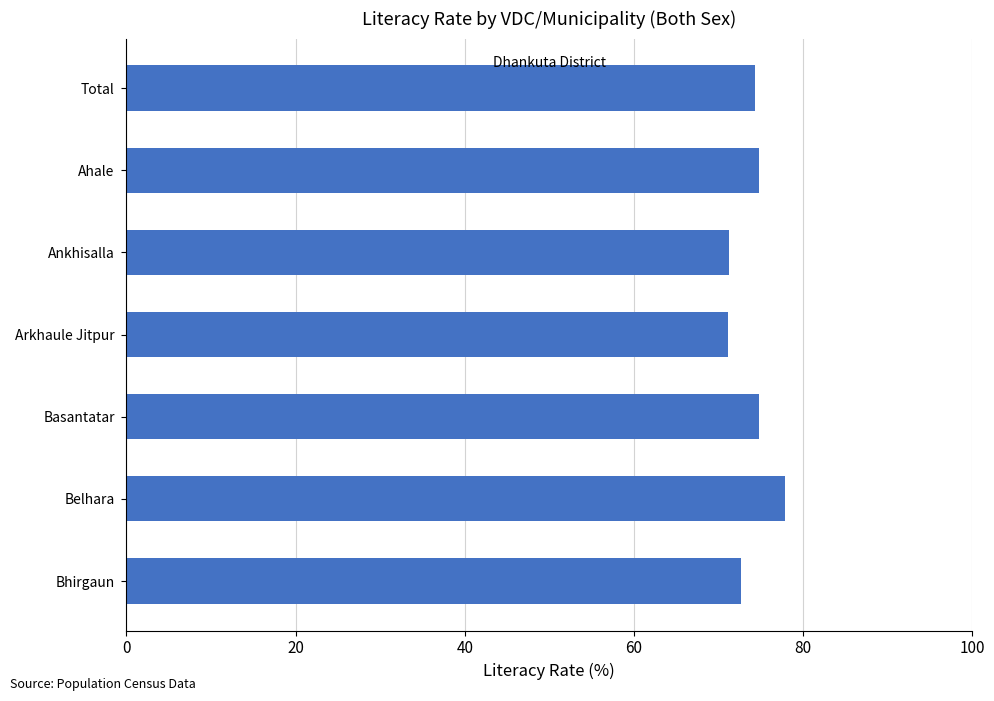

Between Arkhaule Jitpur and Basantatar, which is larger?

Basantatar